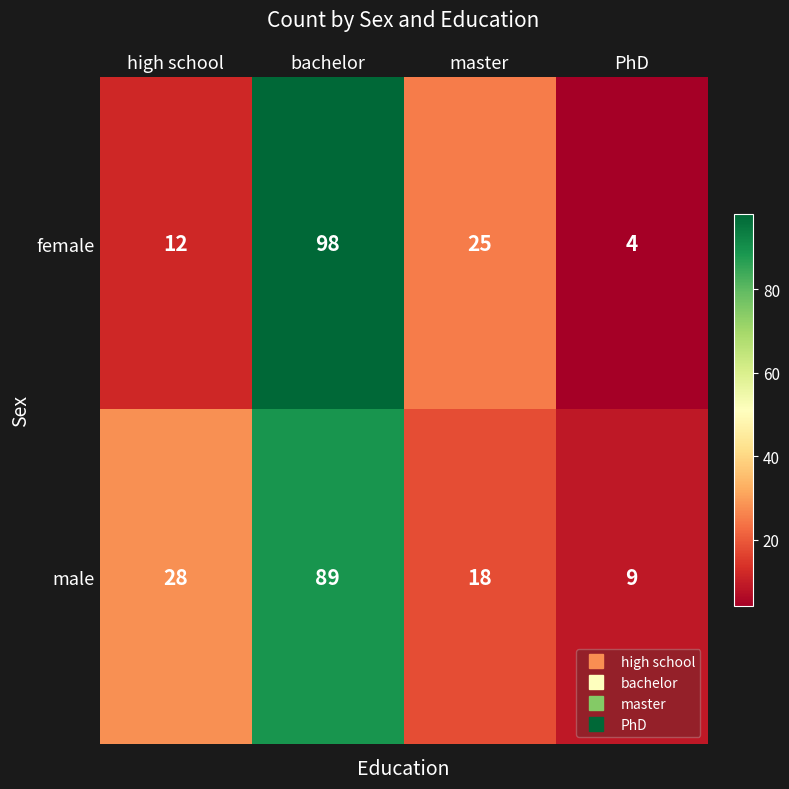

Reading right to left, extract all data points from this chart.

female: 4	25	98	12
male: 9	18	89	28